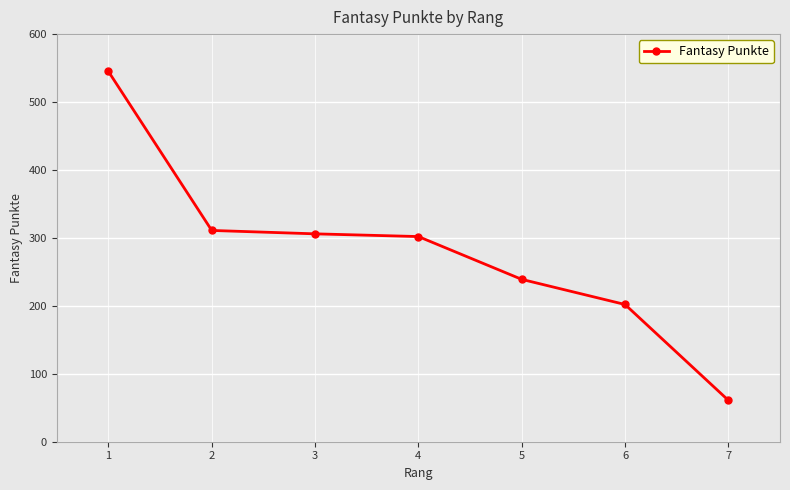

What is the minimum value shown in the chart?

61